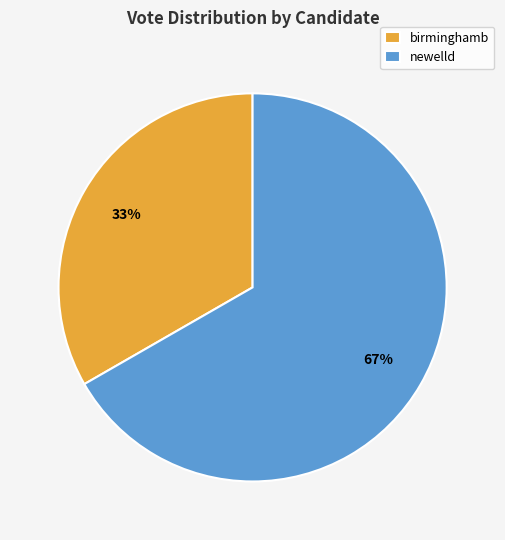

What percentage is the birminghamb slice, to the nearest percent?

33%